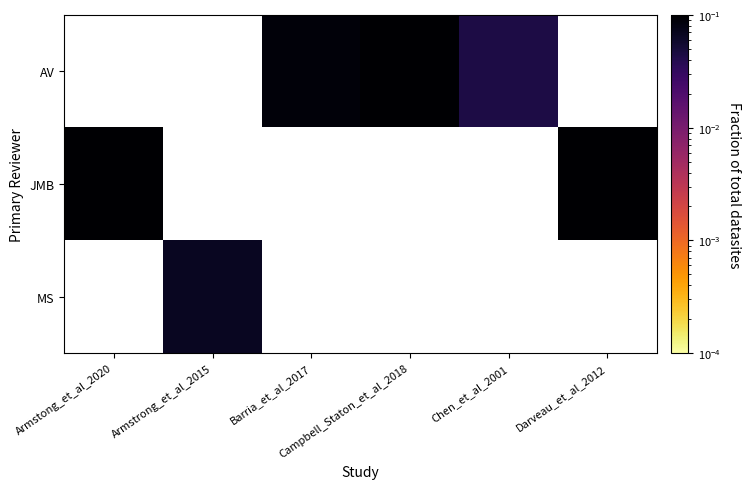

At Barria_et_al_2017, list the series in order from smallest to largest.

AV, JMB, MS